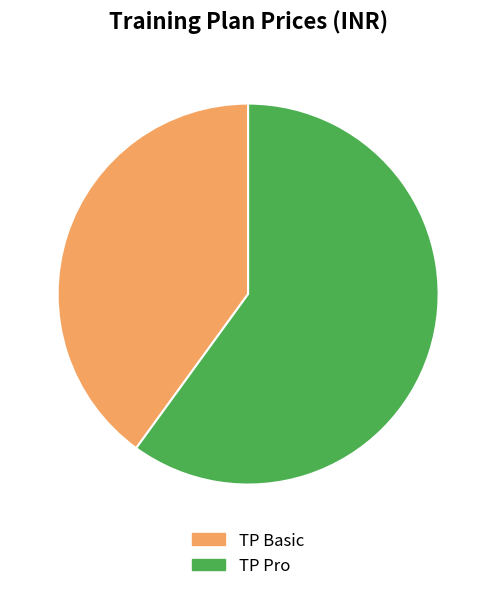

Approximately how many times larger is the value at TP Pro compared to TP Basic?

1.5